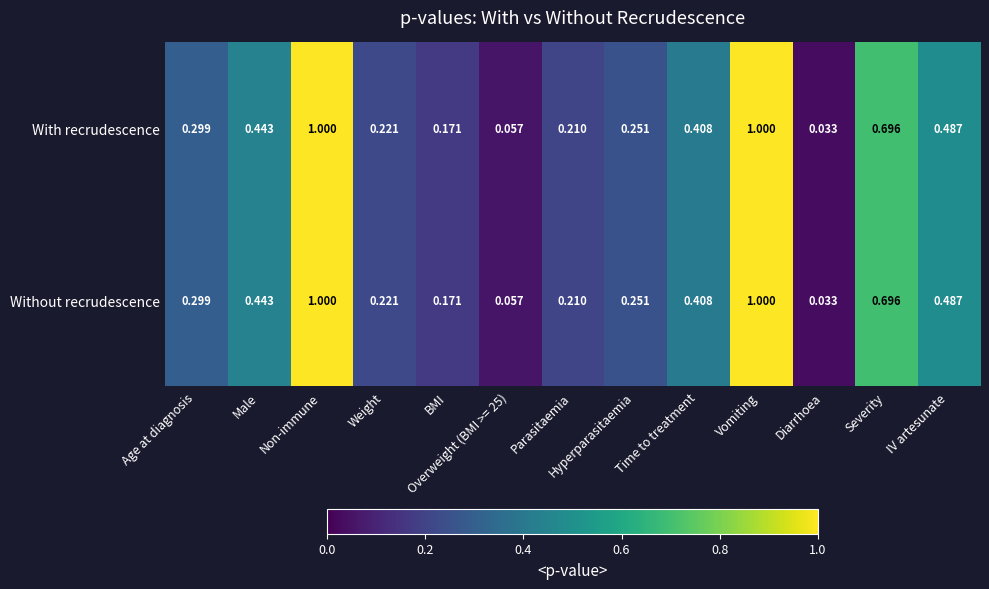

Which category has the lowest value in the With recrudescence series?

Diarrhoea